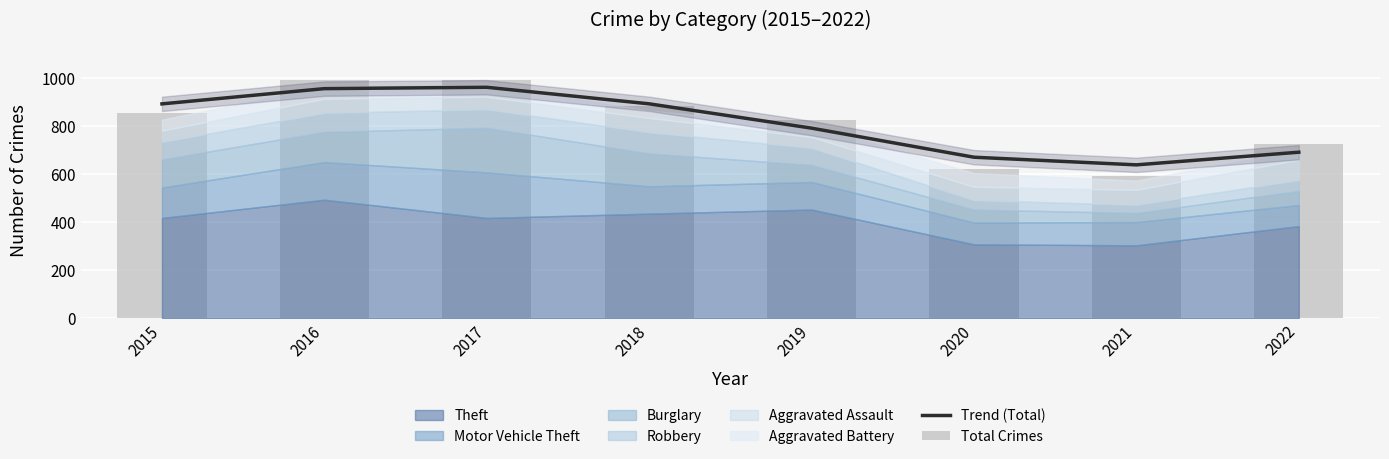

Is it true that Total Crimes equals 1293.4 at 2022?

False